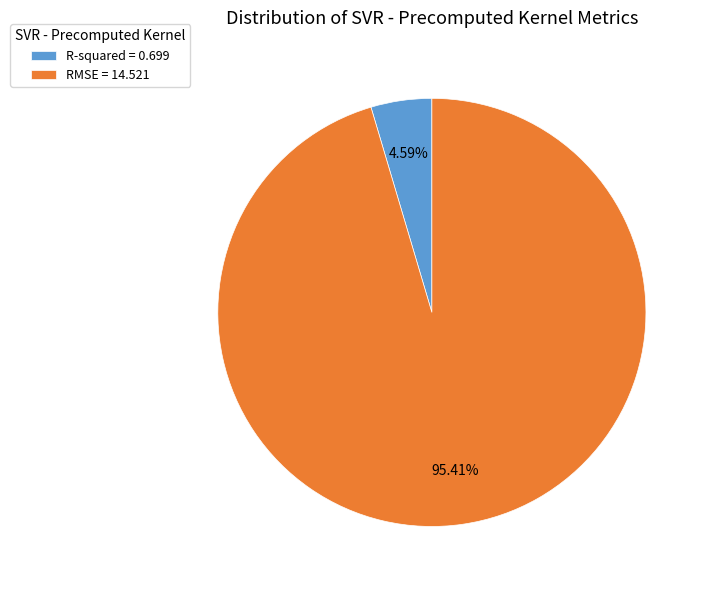

What is the smallest slice in the pie chart?

R-squared